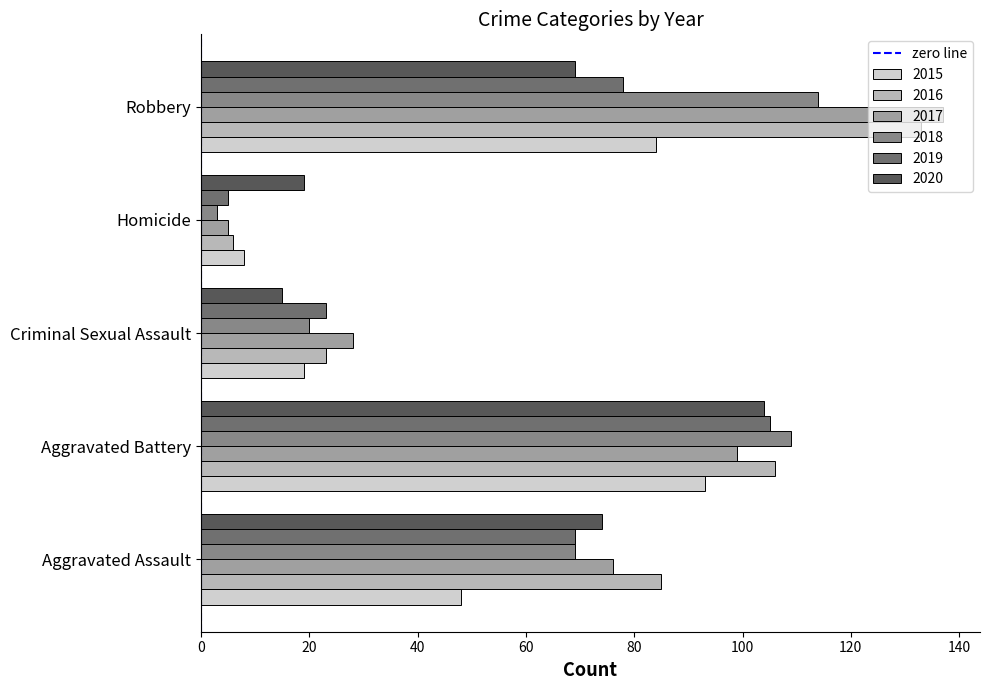

The 2018 series shows 3 at Homicide. True or false?

True